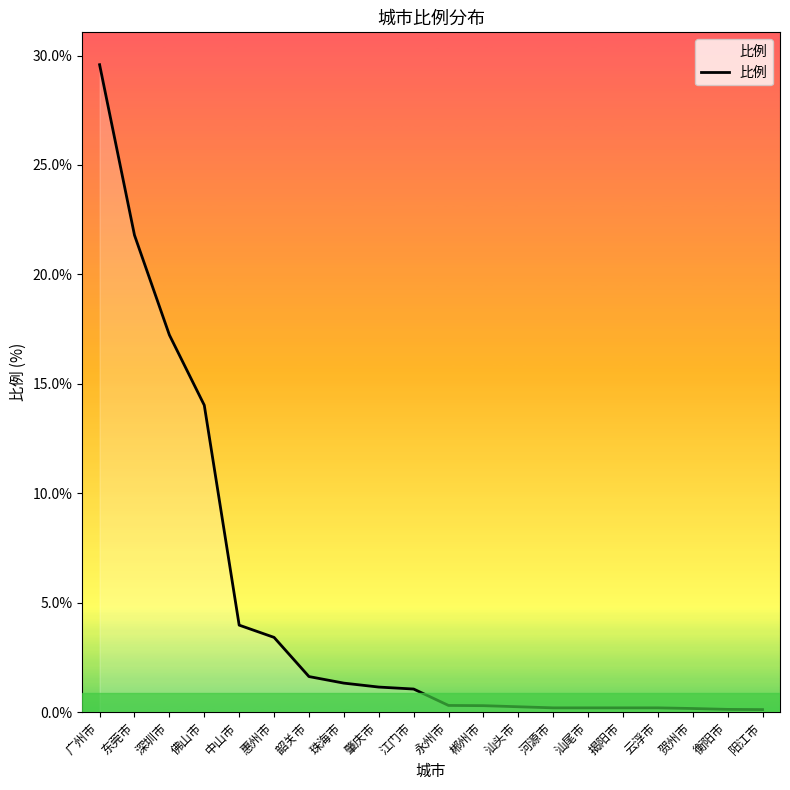

At which label does the data first exceed 1?

广州市